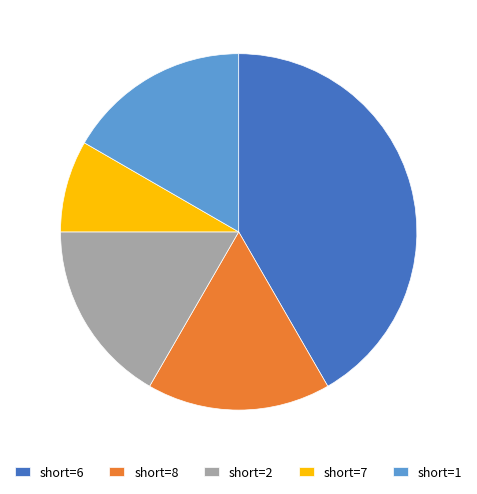

Which has a higher value, short=7 or short=2?

short=2